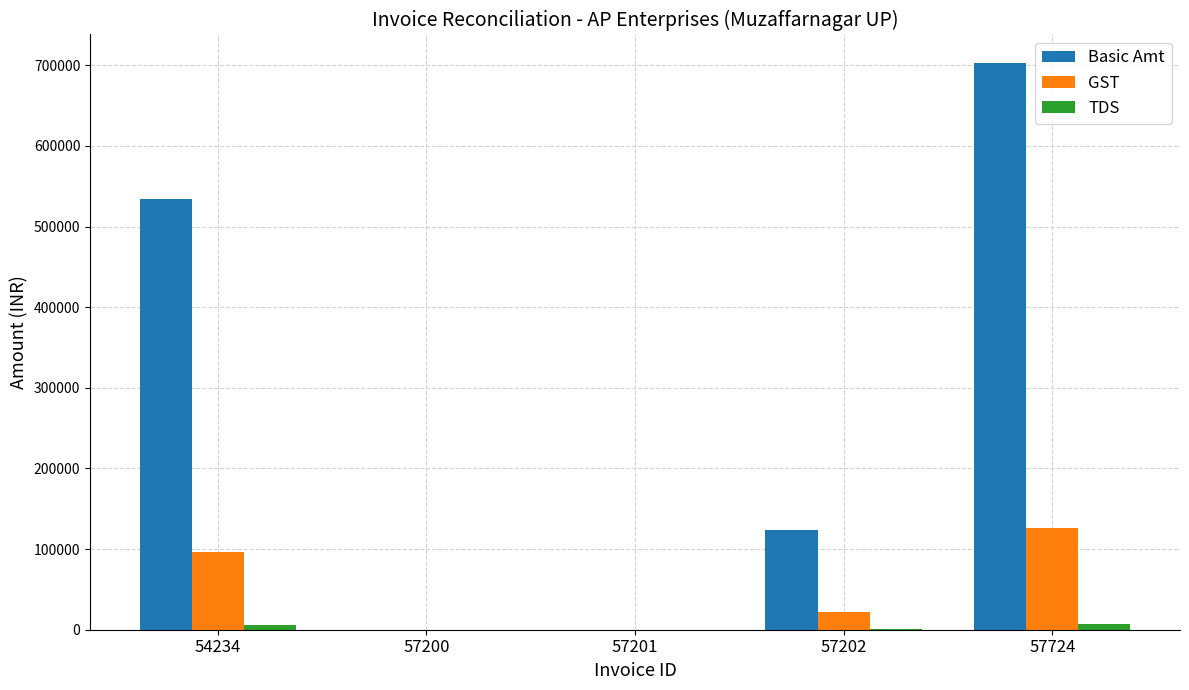

Where is GST nearest to the value 63281?

54234